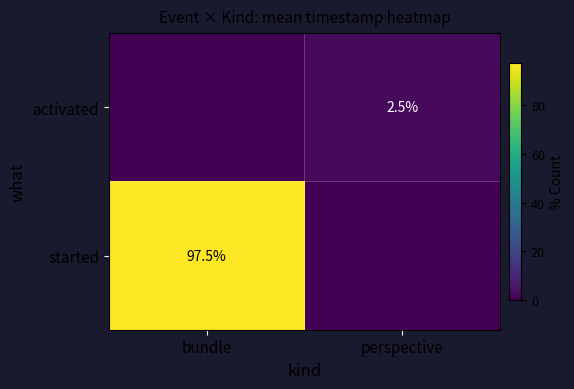

What is the total value across all series at perspective?

2.5